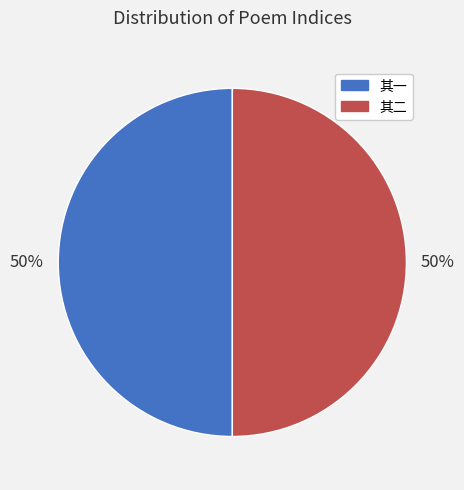

Is the sum of 其二 and 其一 greater than half?

Yes